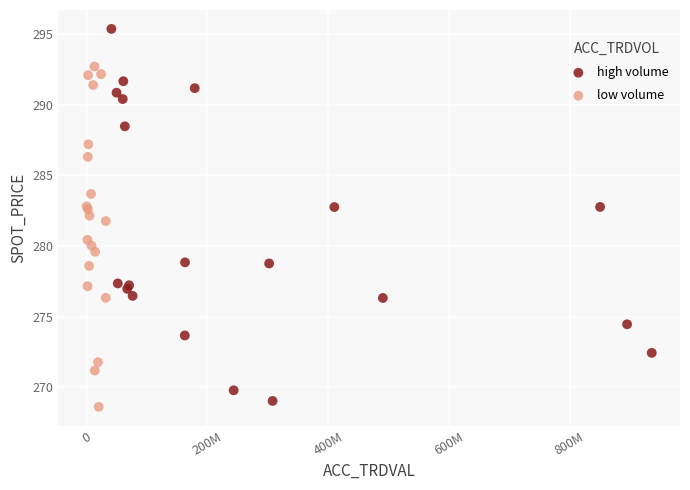

Which series has the widest spread of Y values?

high volume